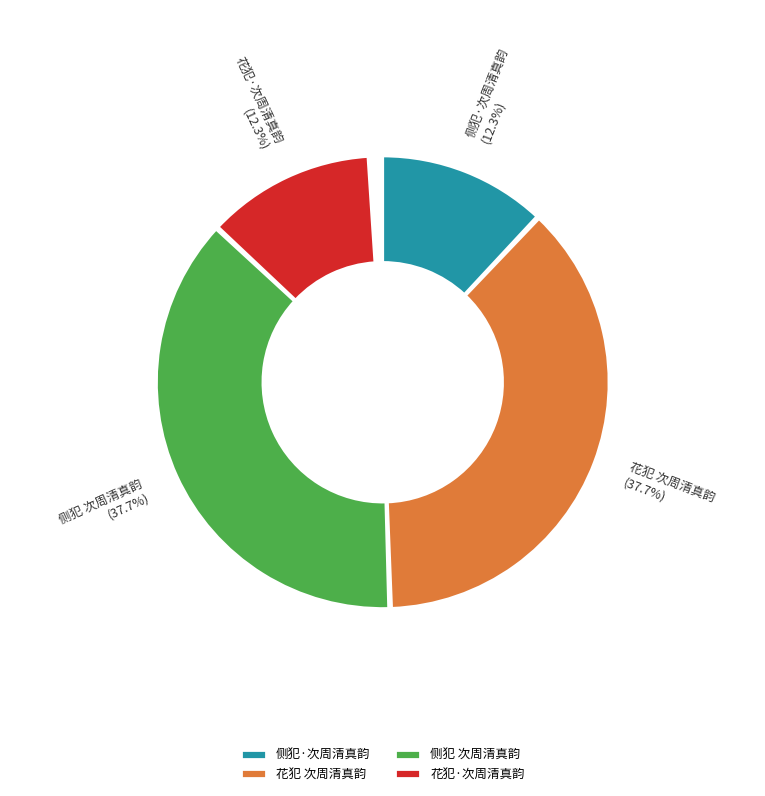

To the nearest percent, what is the difference between the largest and smallest slice percentages?

25%